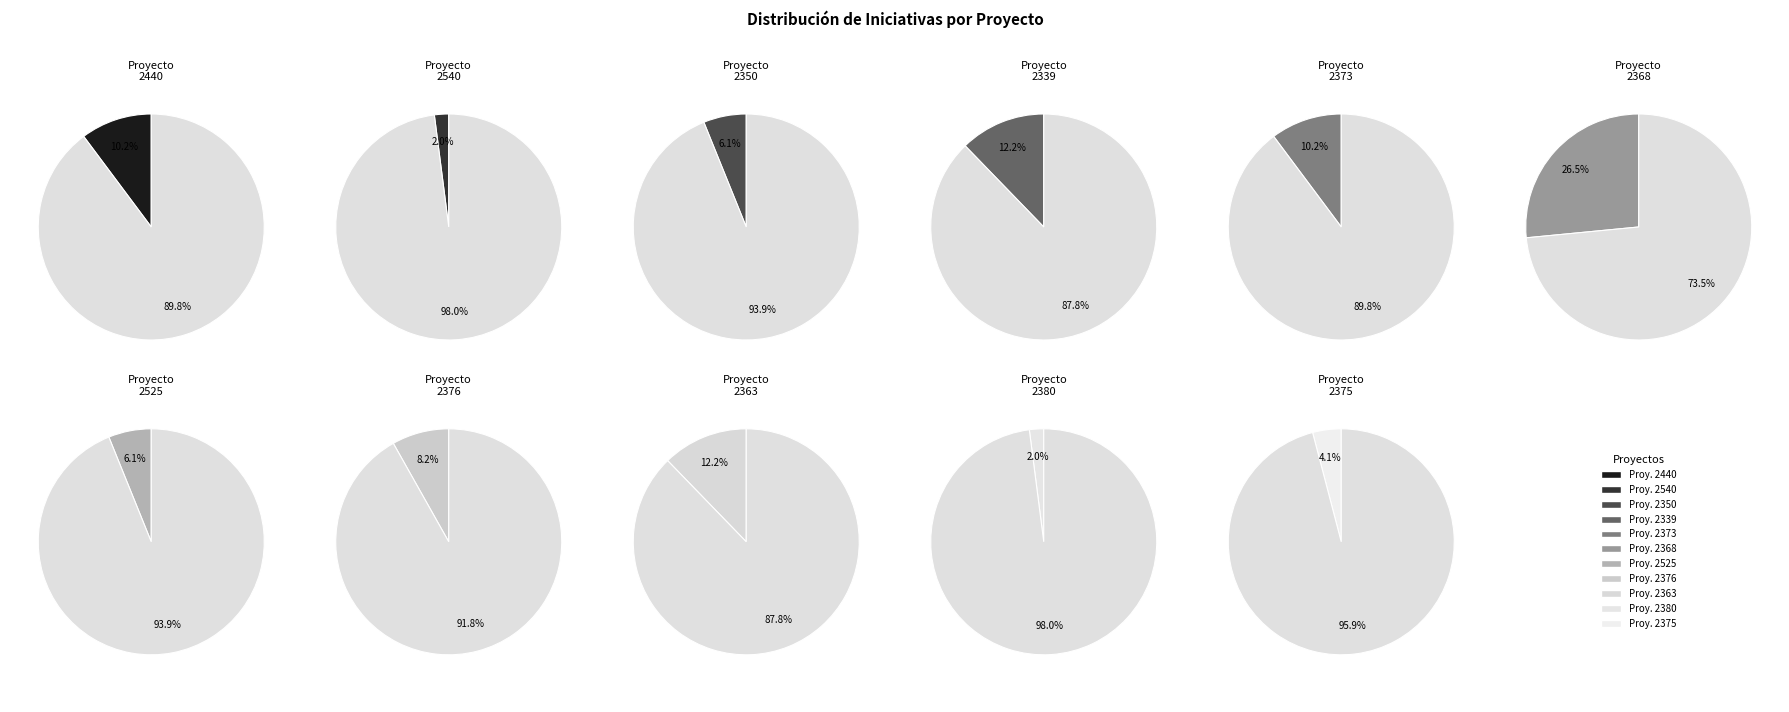

To the nearest percent, what is the difference between the largest and smallest slice percentages?

24%